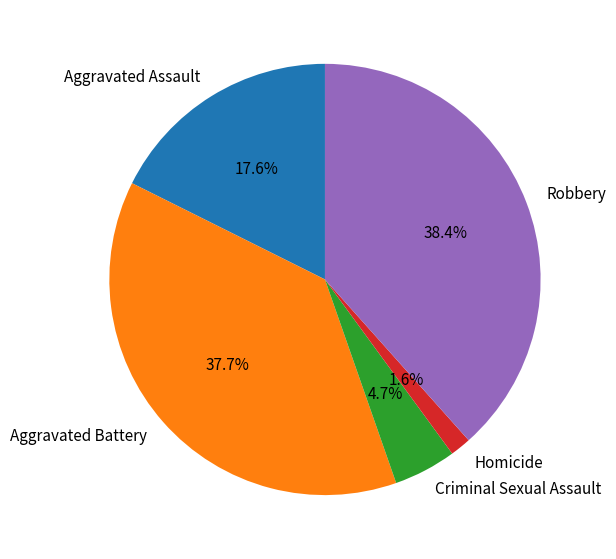

Does Aggravated Battery account for over 50% of the chart?

No